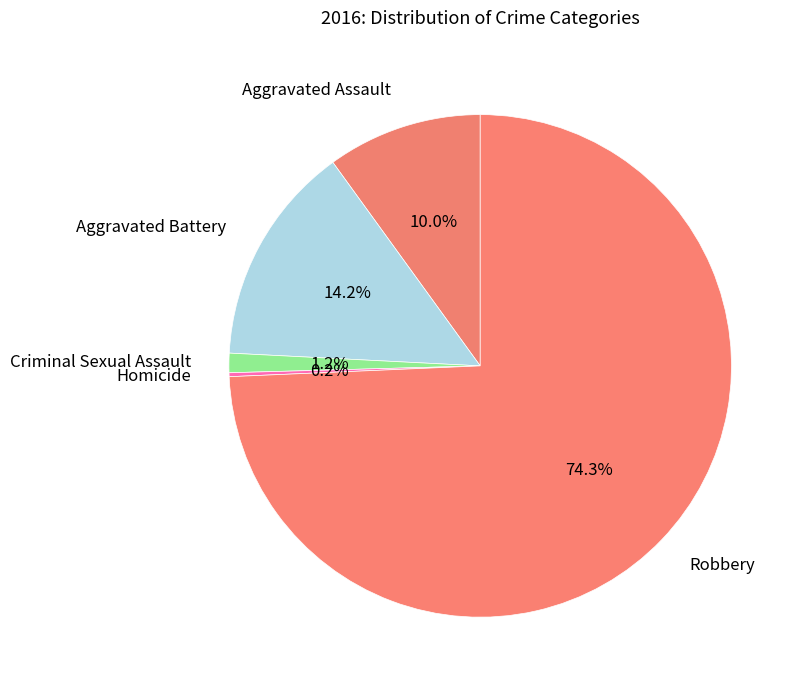

To the nearest percent, what is the difference between the largest and smallest slice percentages?

74%